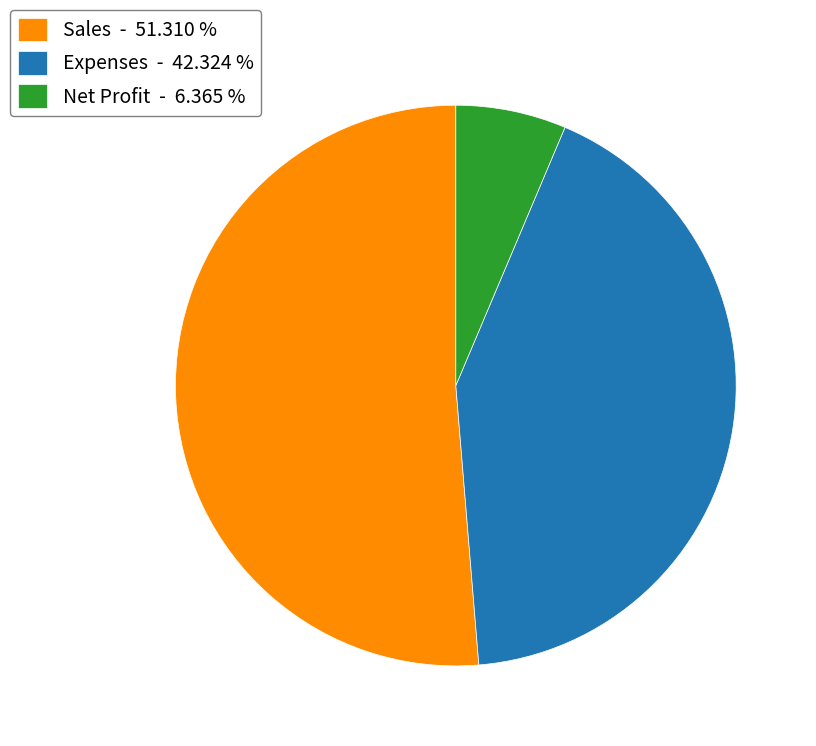

Is it true that Expenses is 32% of the pie?

False